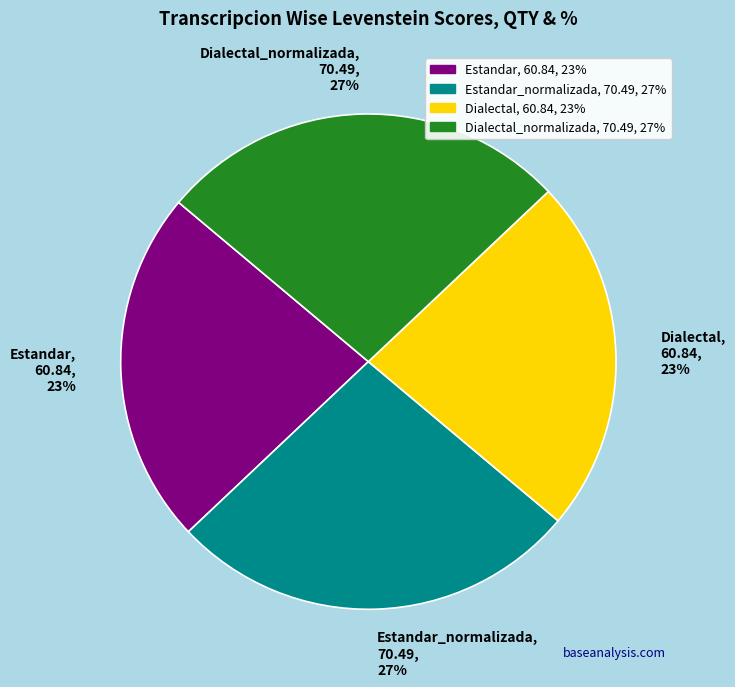

True or false: Estandar, 60.84, 23% accounts for 12% of the total.

False